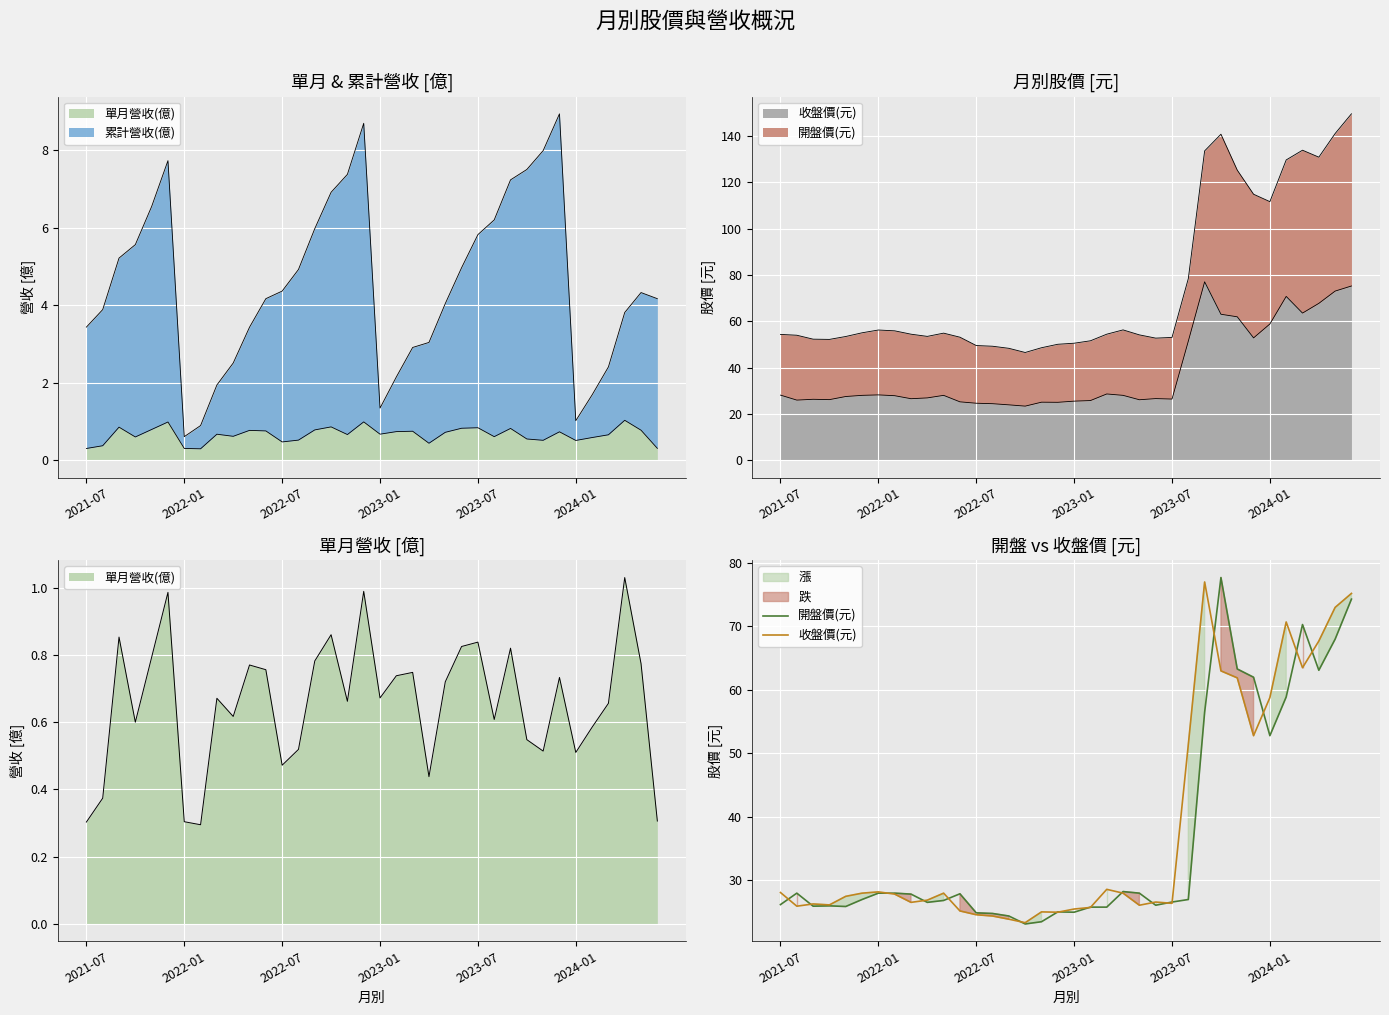

What is the sum of all 開盤價(元) values?

1329.5